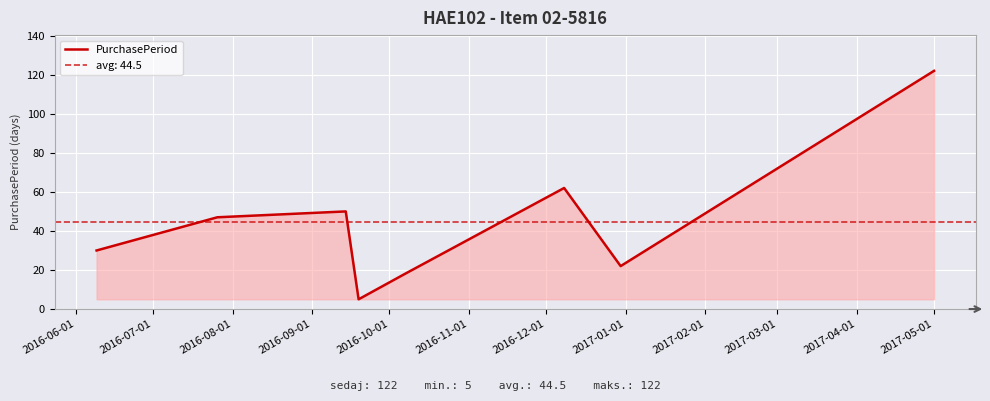

How many lines are shown in the chart?

1